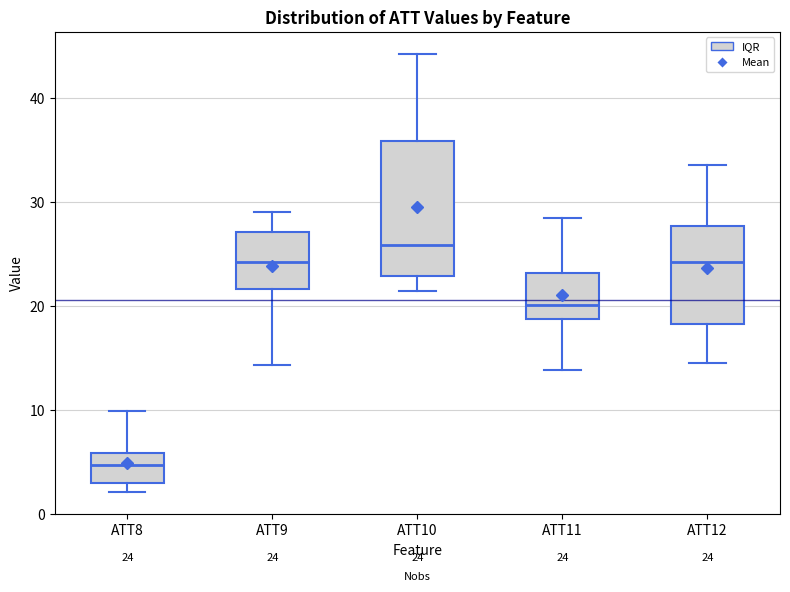

Comparing the boxes themselves (not the whiskers), which one is the tallest?

ATT10